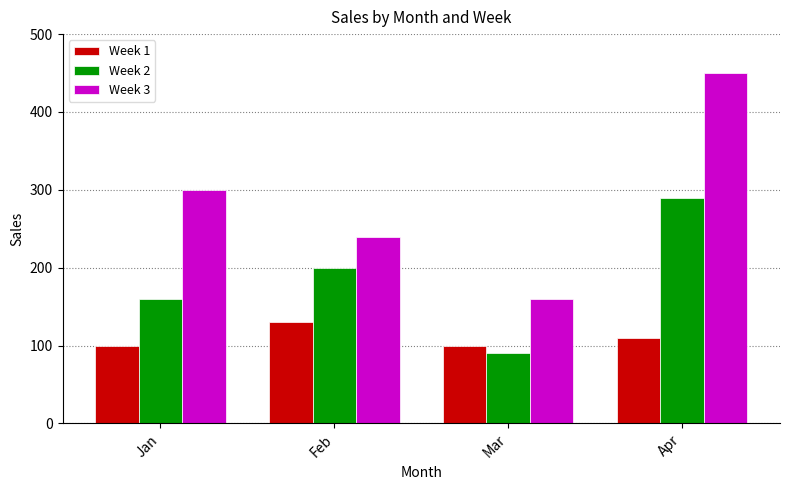

What value does the Week 3 series have at Apr?

450